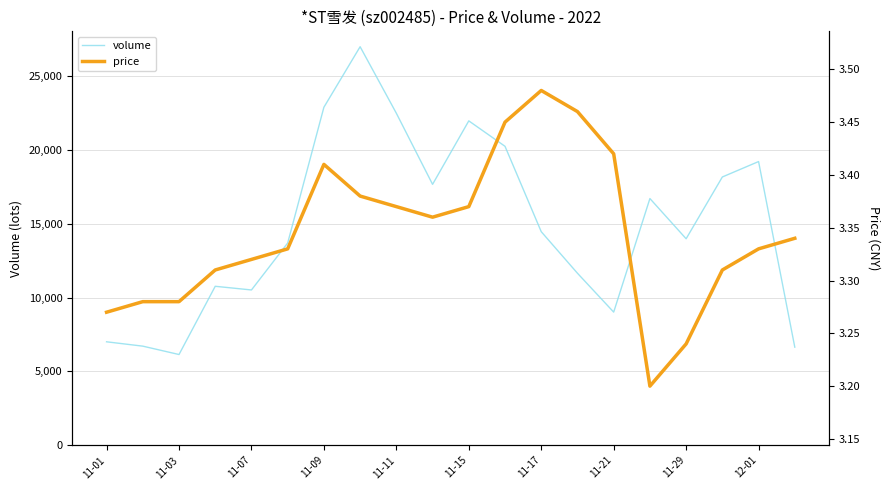

What is the highest value of the volume series?

26997